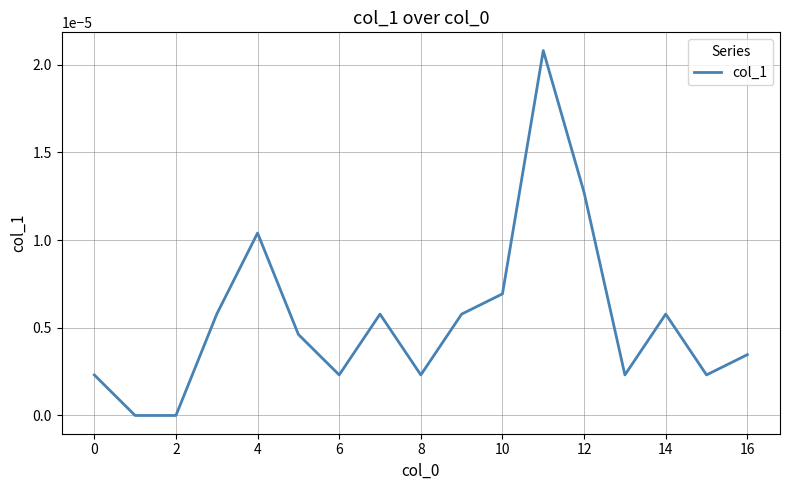

Where is the first local maximum?

4